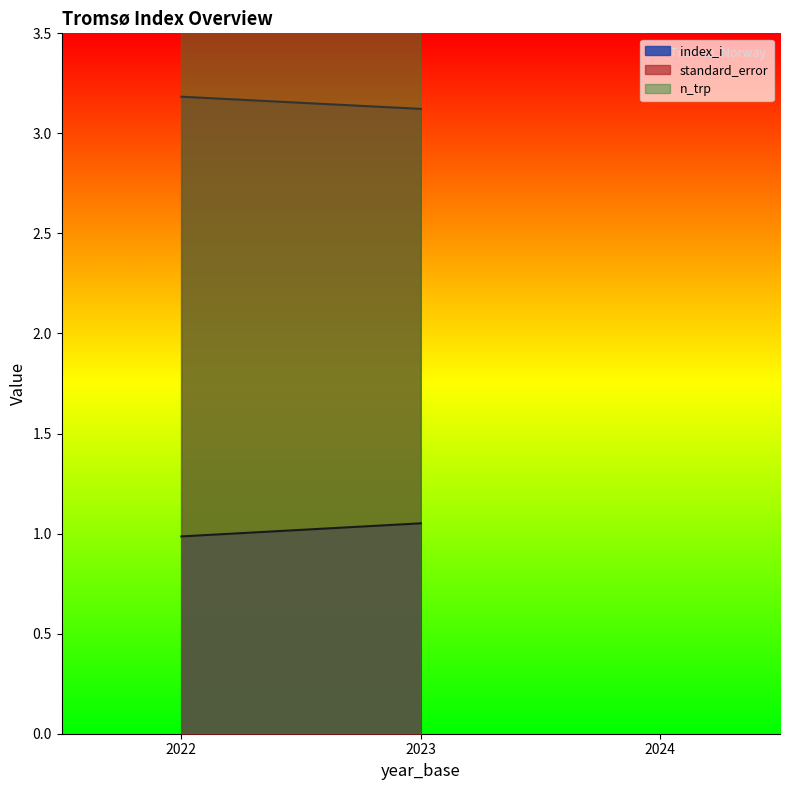

The standard_error series shows 1.2 at 2022. True or false?

True